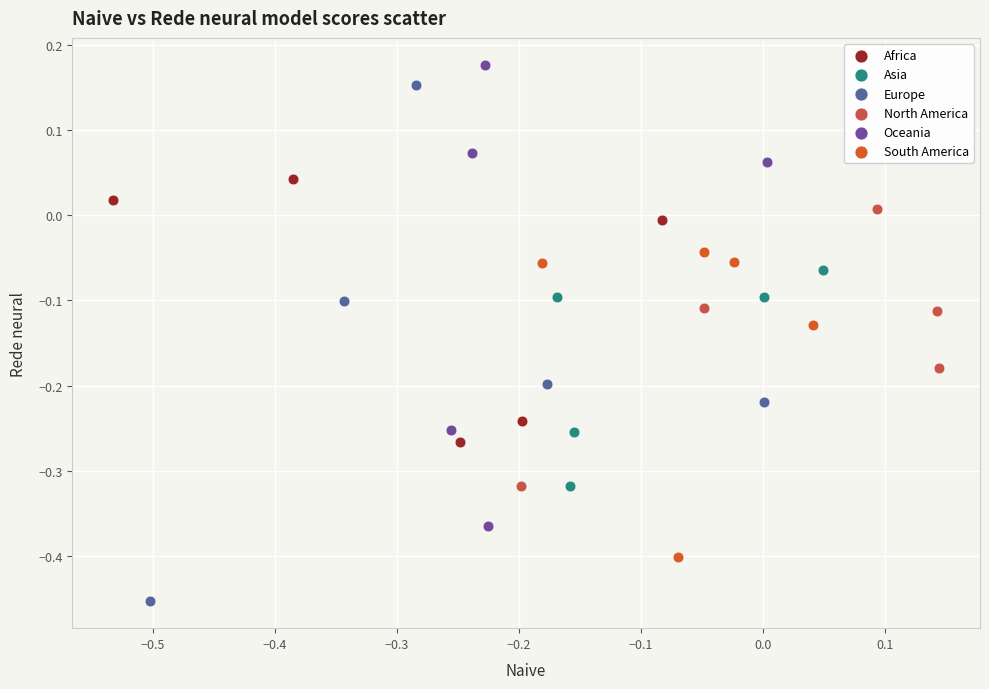

Which series has the widest spread of Y values?

Europe